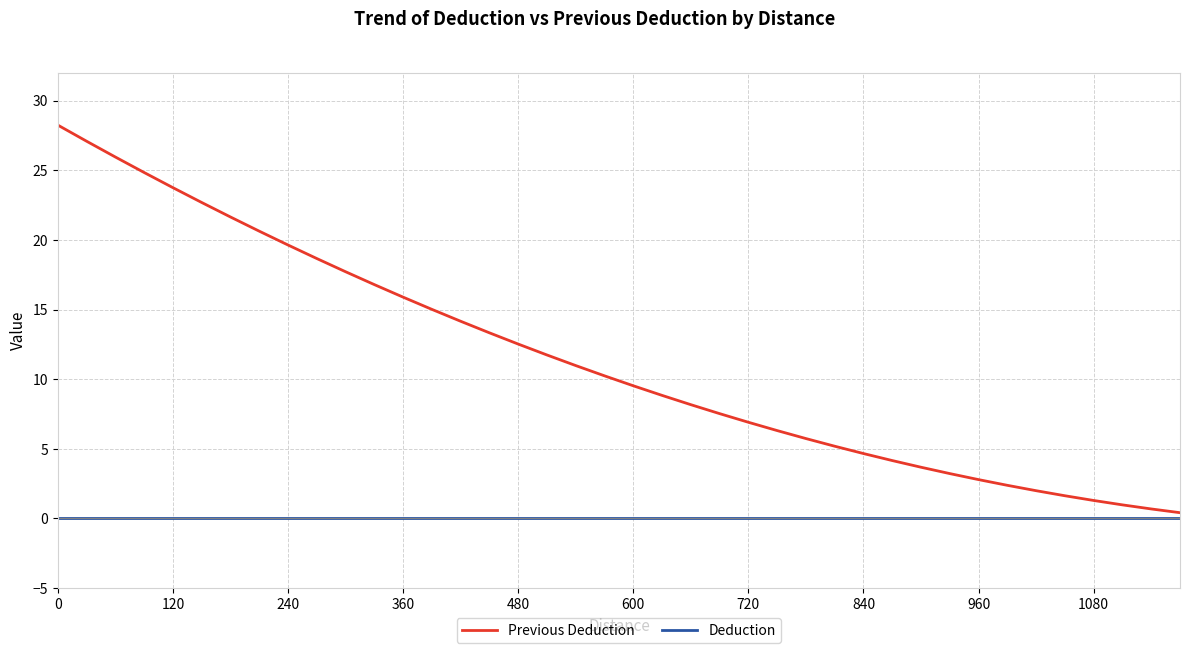

True or false: Previous Deduction and Deduction cross at least once.

False